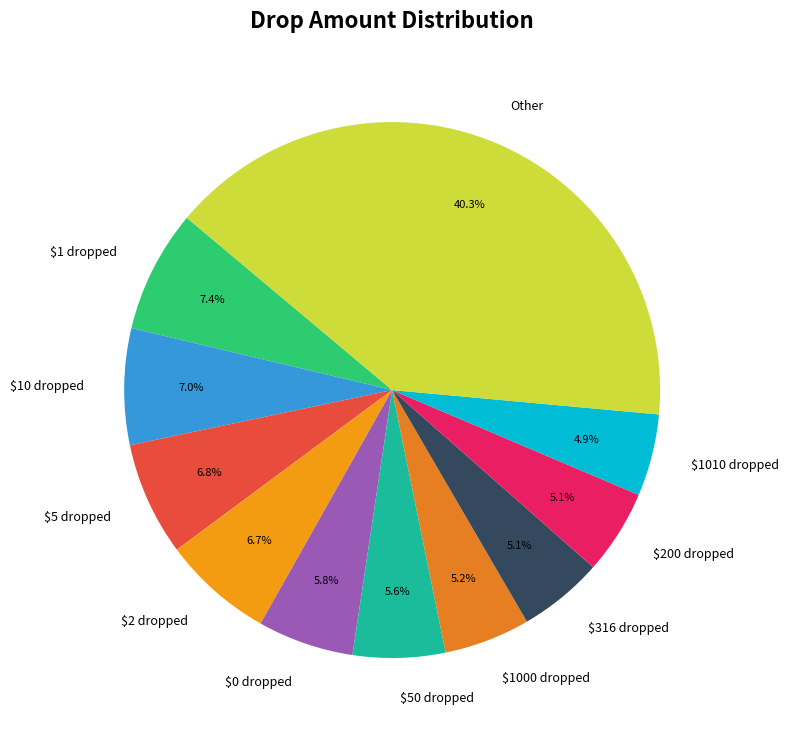

Which category has the biggest portion of the pie?

Other